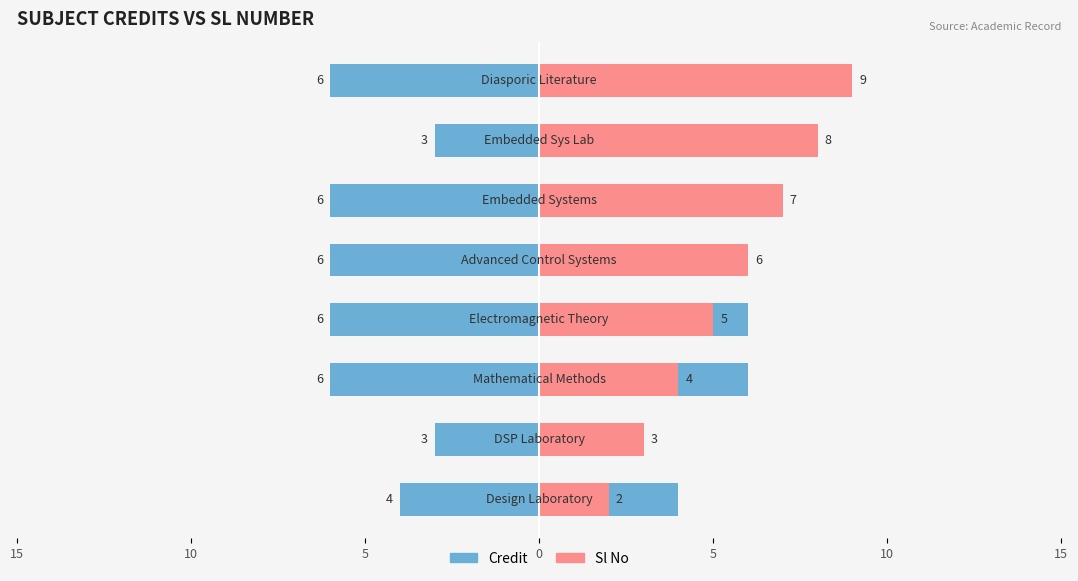

Between 5 and 15, which is larger?

5